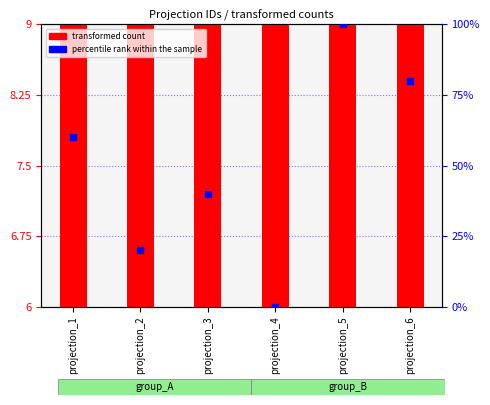

Is the value of percentile rank within the sample at projection_4 greater than the value of transformed count at projection_1?

No